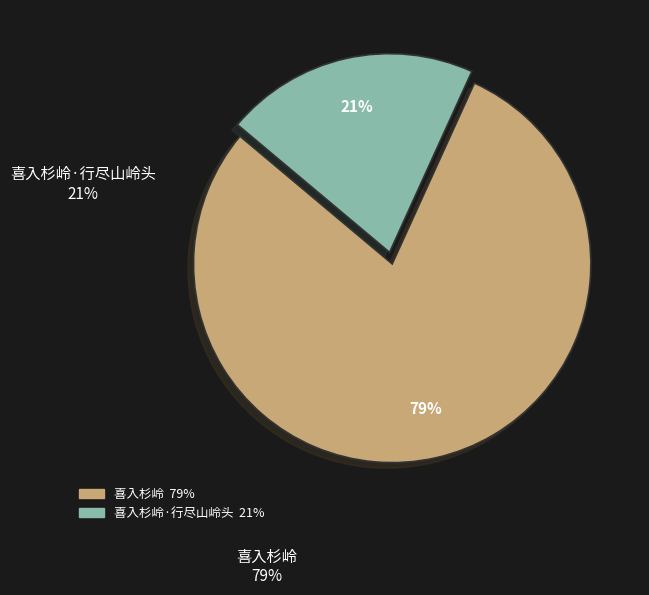

To the nearest percent, what is the average slice percentage?

50%